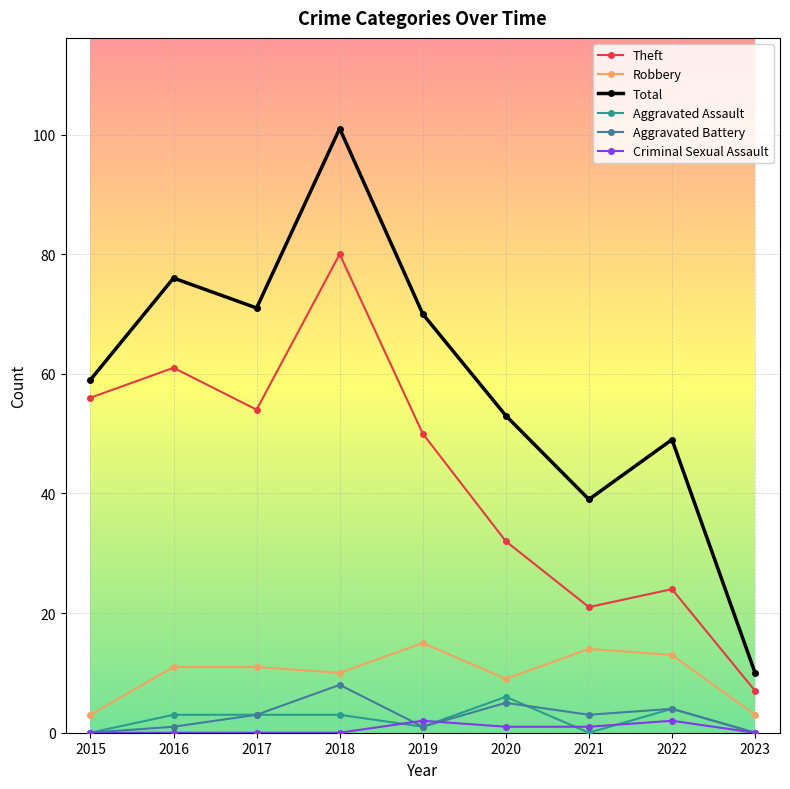

What is the sum of the Total values at 2017 and 2020?

124